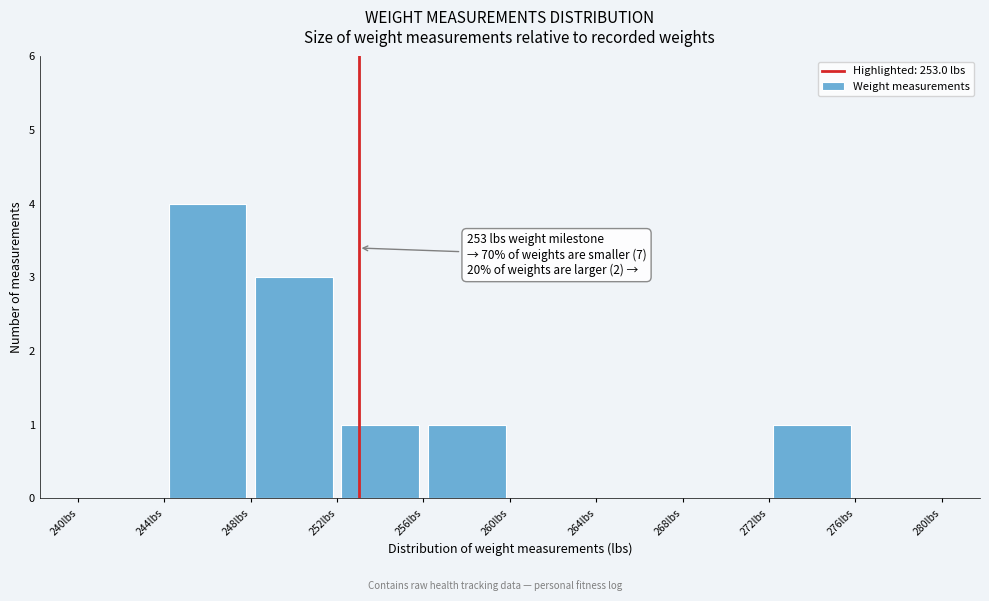

Over which range of the x-axis is the bar tallest?

244 to 248